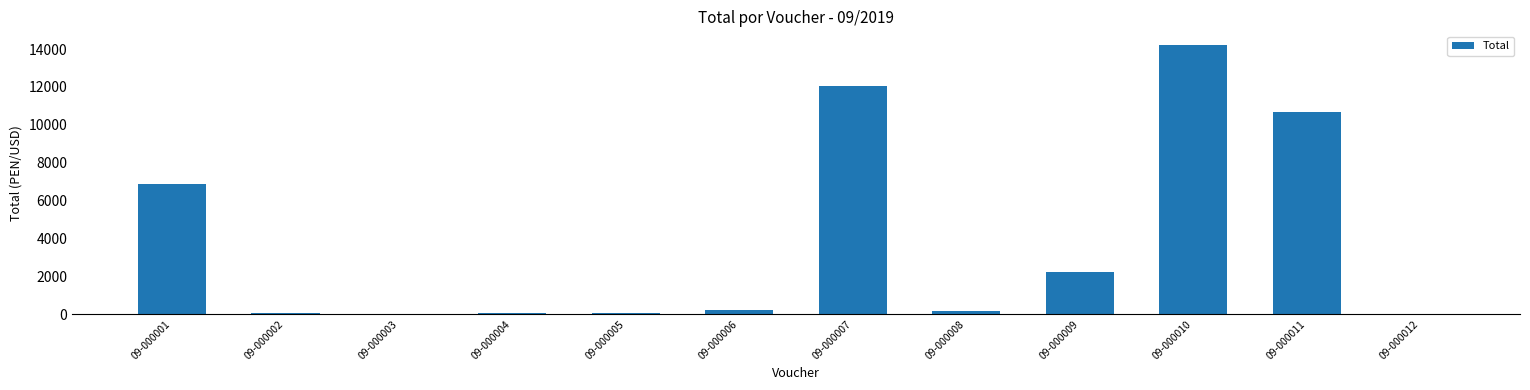

Is it true that the value at 09-000007 is 18668.2?

False